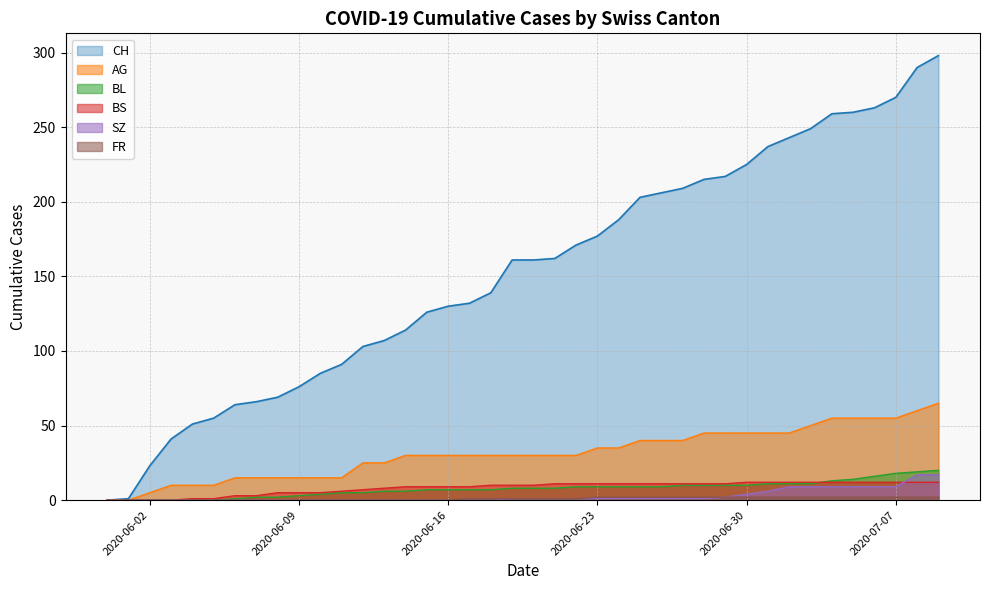

Which series changed the most between 2020-06-28 and 2020-06-29?

CH